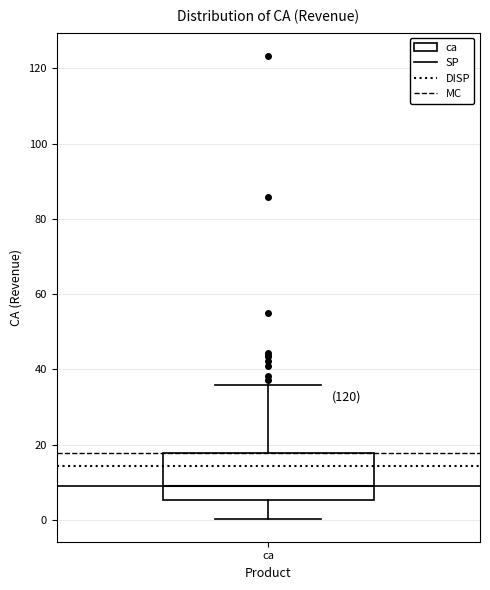

Transcribe this box plot: give where the median line is, the range the box spans, and where the two whiskers end, as read against the y-axis. The values are not printed on the chart, so give them approximately, as read against the axis.

median 10, box 6 to 18, whiskers 0 to 36